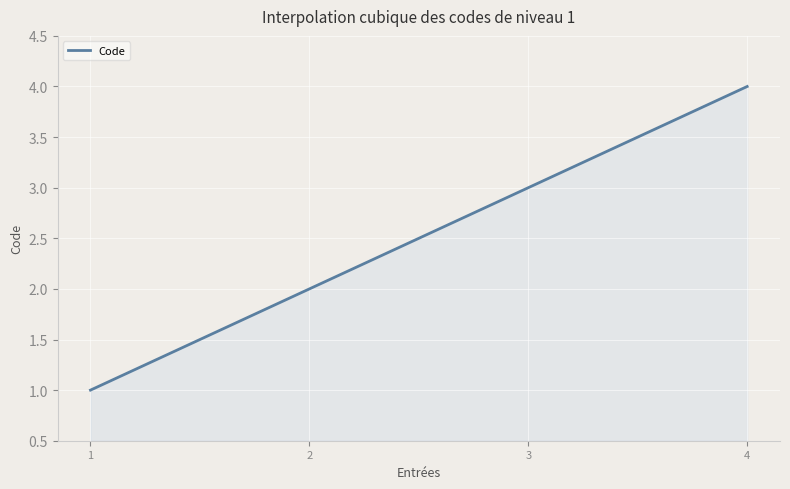

Does the chart display data point markers on the line(s)?

No